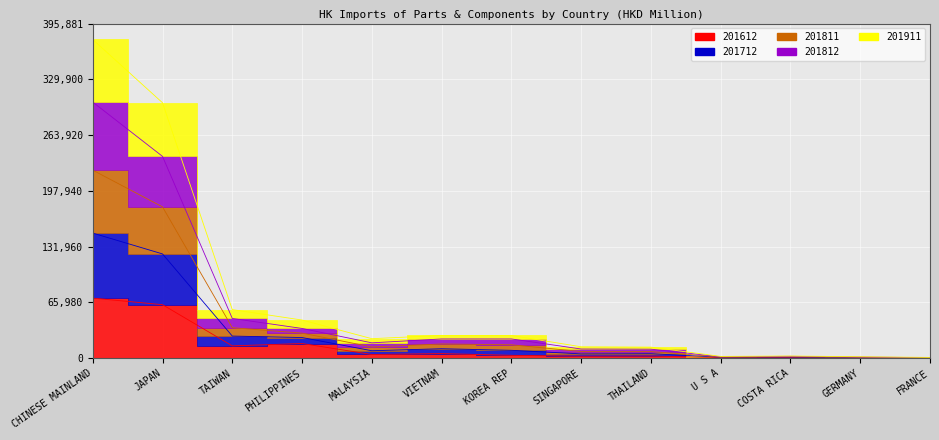

What is the spread (max minus min) of values at GERMANY?

1529.5